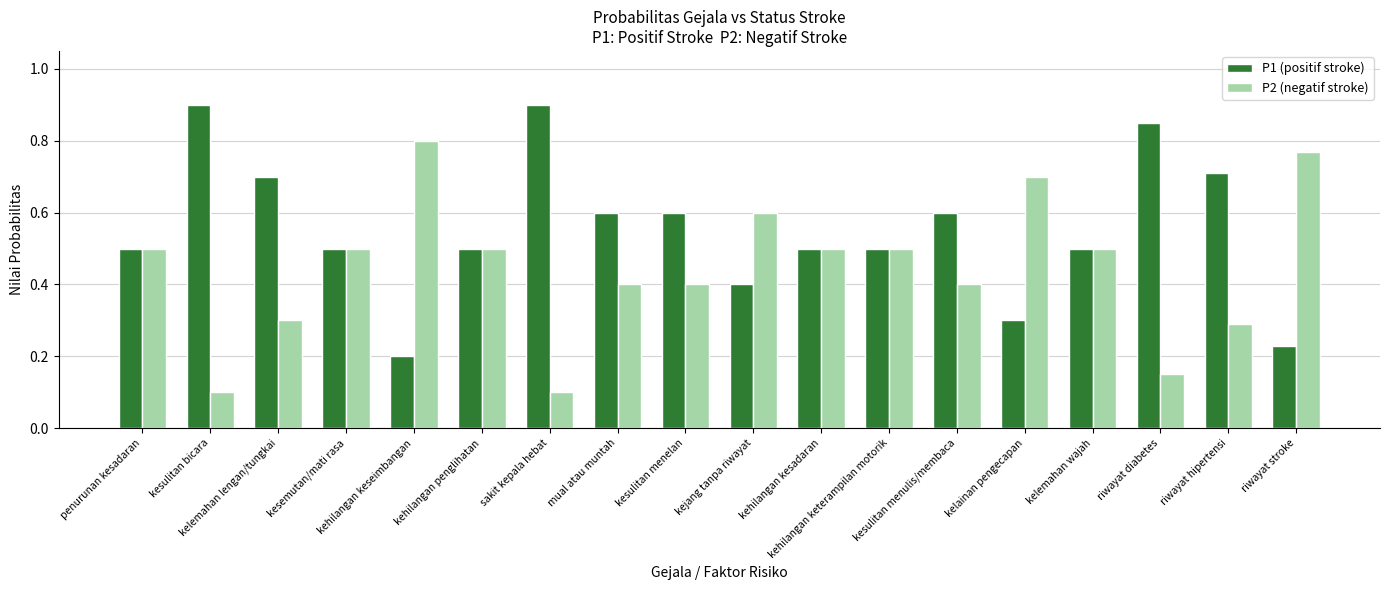

What is the label of the 4th bar from the right?

kelemahan wajah